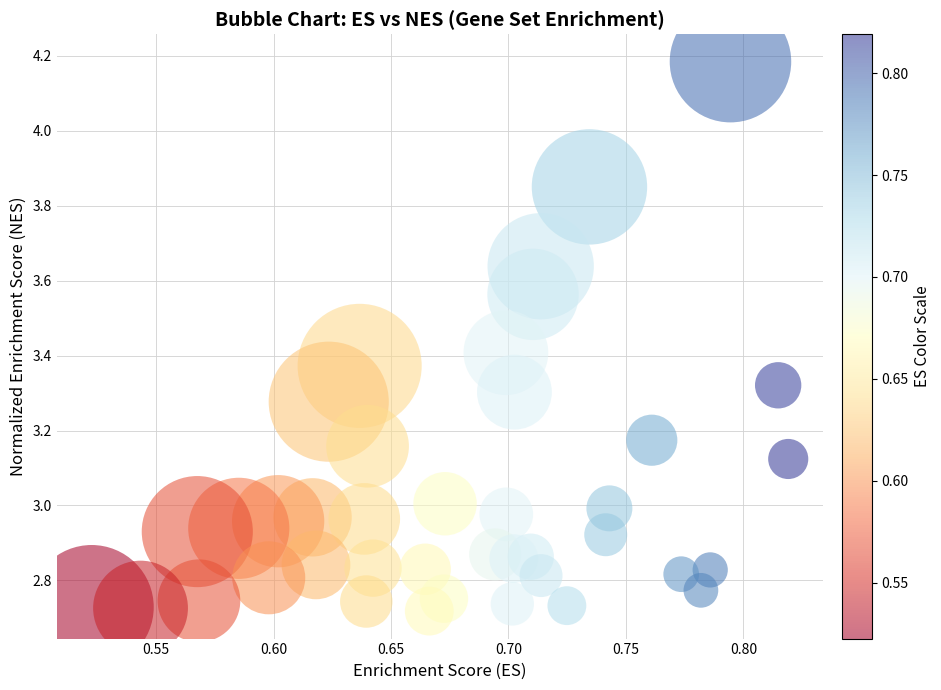

What is the range of Y values (max minus min)?

1.5